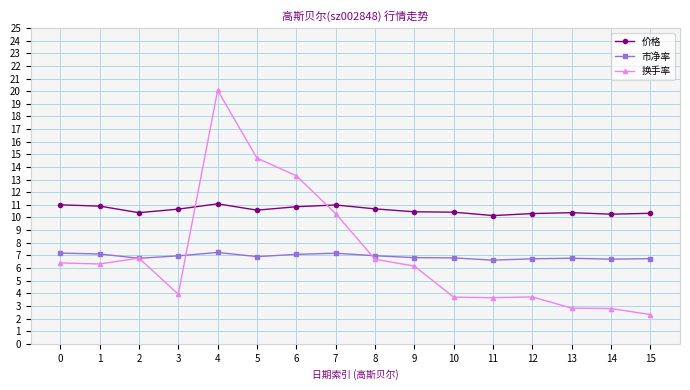

What is the total value across all series at 0?

24.6